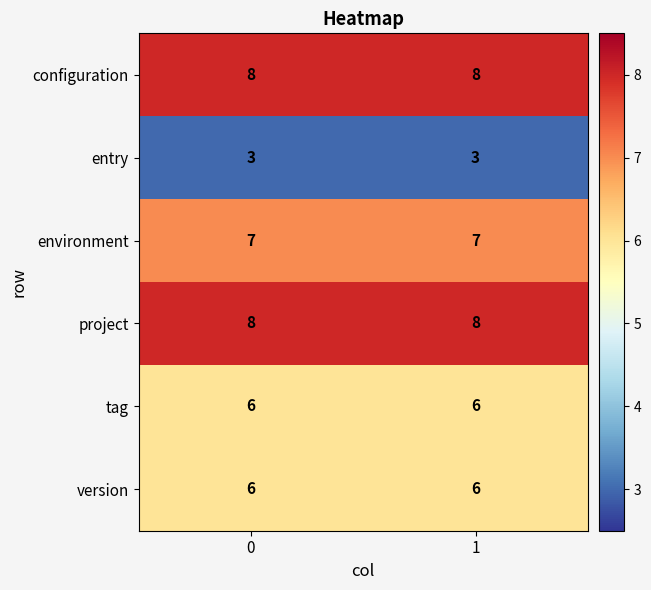

What is the sum of all project values?

16